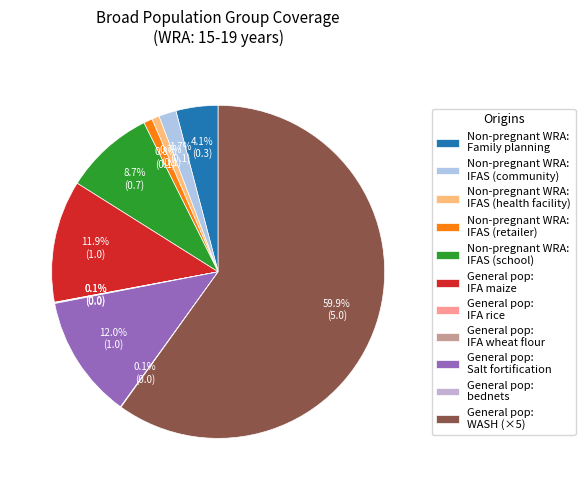

To the nearest percent, what is the average slice percentage?

9%